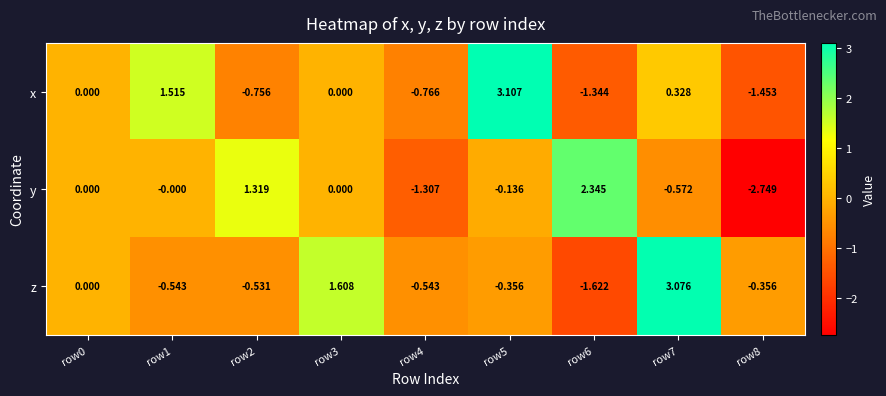

Between row2 and row6, which series saw the biggest shift?

z